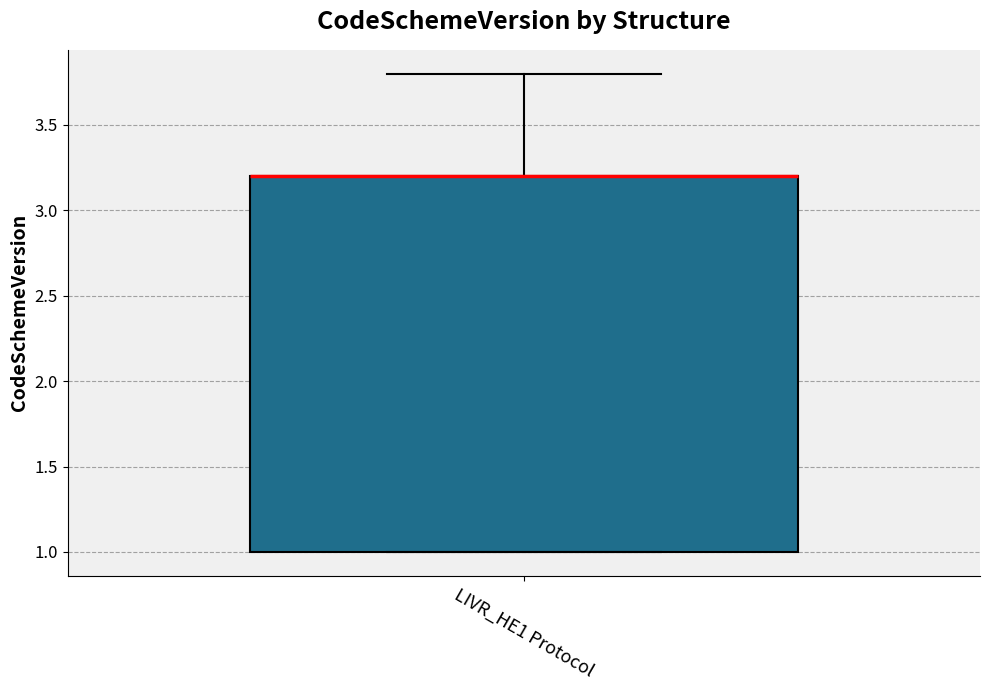

Transcribe this box plot: give where the median line is, the range the box spans, and where the two whiskers end, as read against the y-axis. The values are not printed on the chart, so give them approximately, as read against the axis.

median 3.2 (drawn on the box's upper edge), box 1.0 to 3.2, whiskers 1.0 to 3.8